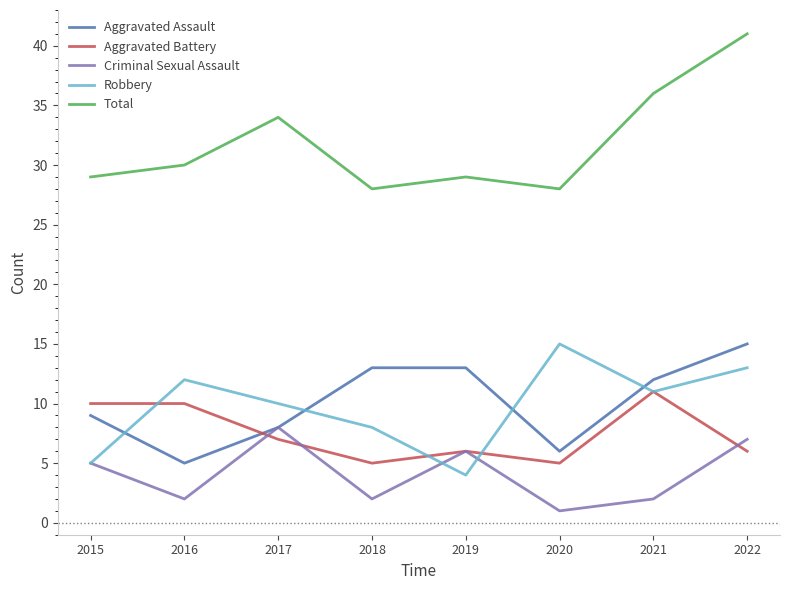

List the labels in order of Robbery value, smallest first.

2019, 2015, 2018, 2017, 2021, 2016, 2022, 2020